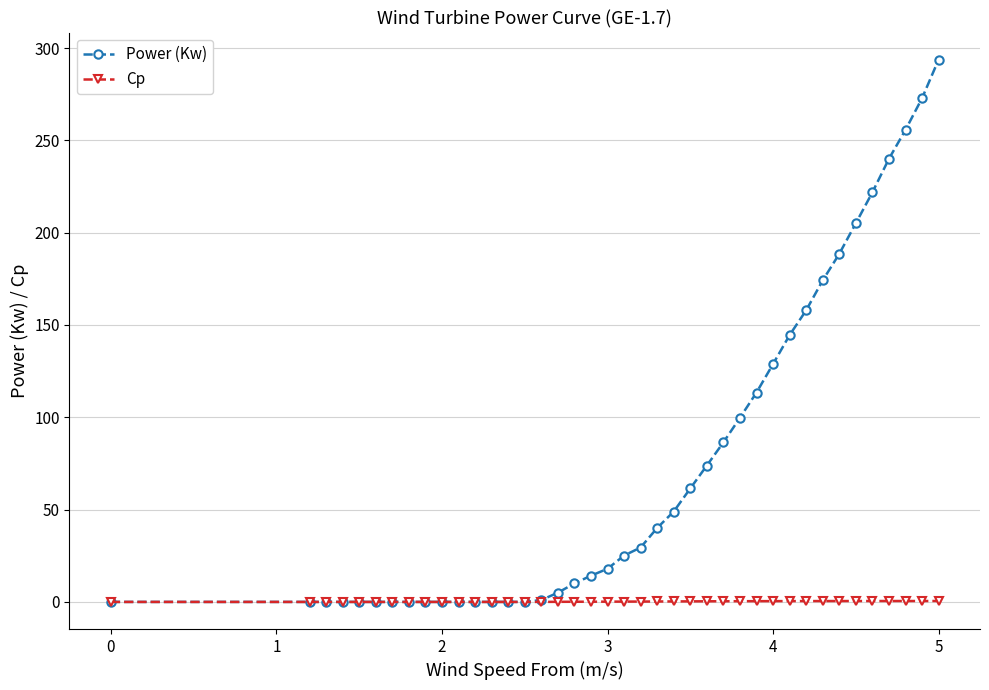

Is this an area chart (filled region under the line)?

No